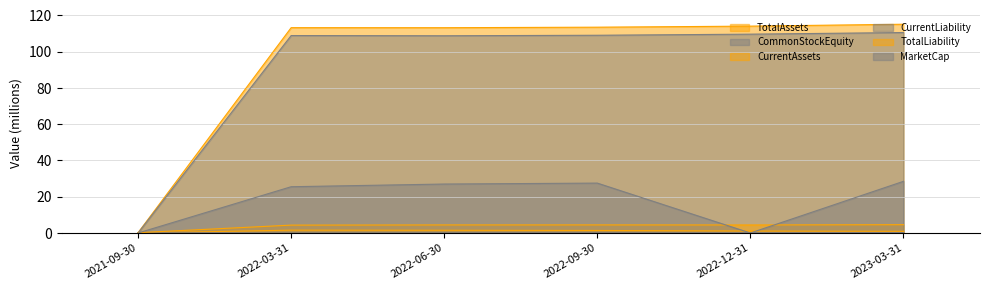

Reading left to right, list all the values displayed in this chart.

TotalAssets: 0.2	113.2	113.2	113.5	114.1	115.1
CommonStockEquity: 0.0	108.9	108.8	109.1	109.7	110.6
CurrentAssets: 0.0	1.6	1.5	1.4	1.1	0.9
CurrentLiability: 0.2	0.0	0.1	0.1	0.1	0.2
TotalLiability: 0.2	4.3	4.4	4.5	4.4	4.6
MarketCap: 0.0	25.5	27.0	27.5	0.0	28.5